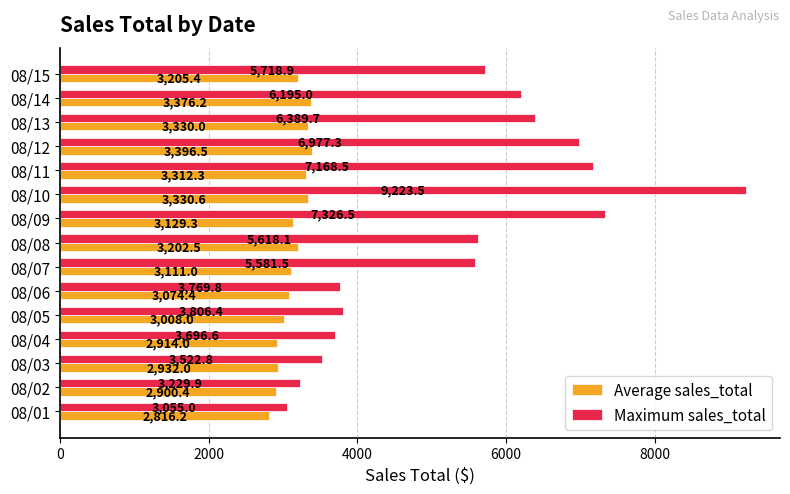

What is the maximum value shown in the chart?

9223.5